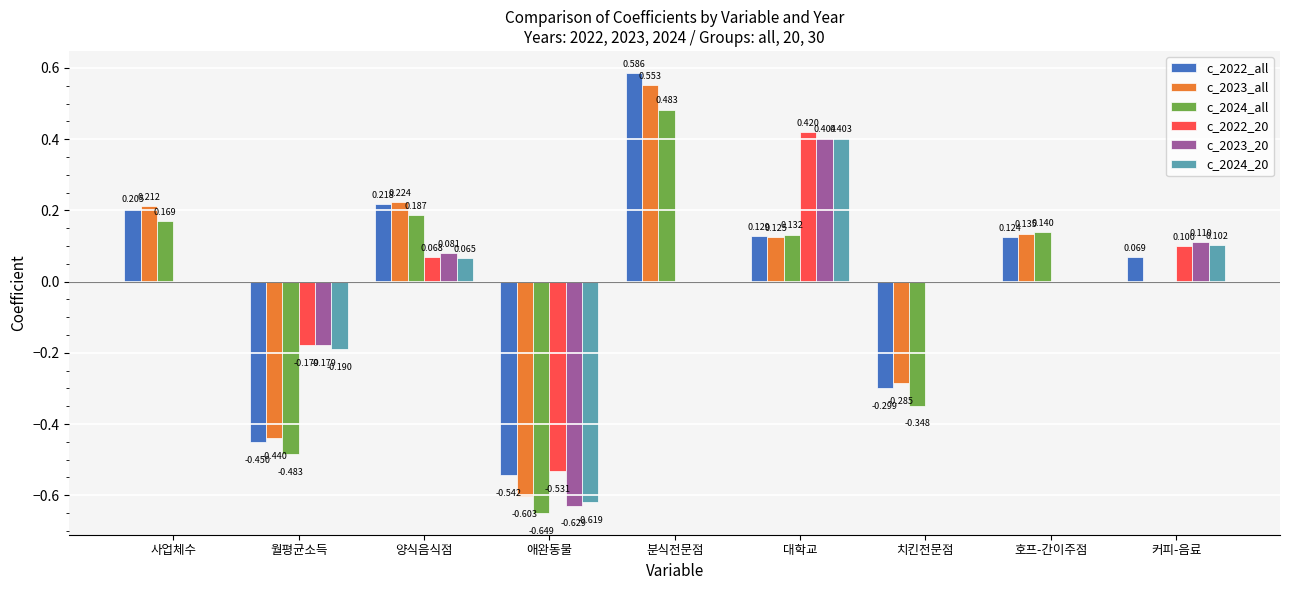

What are all the series names shown in the legend?

c_2022_all, c_2023_all, c_2024_all, c_2022_20, c_2023_20, c_2024_20